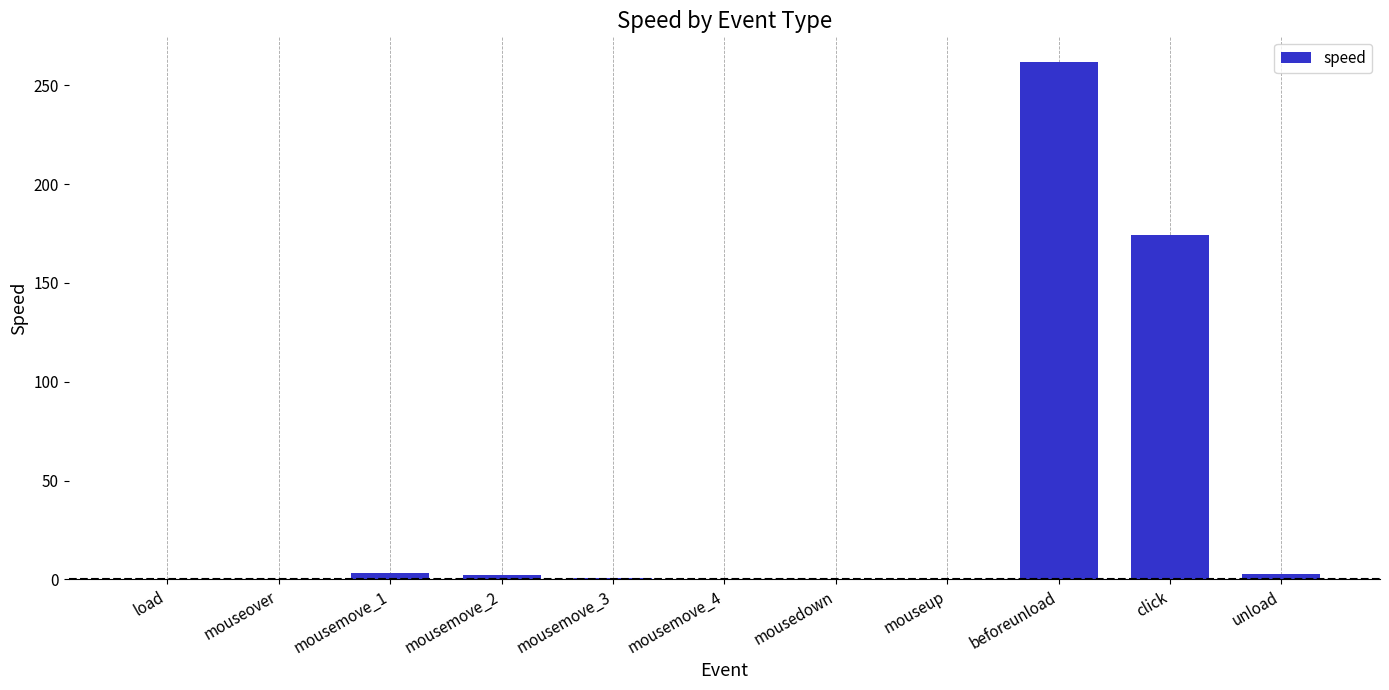

What is the difference between the values at mouseover and mousemove_2?

1.6